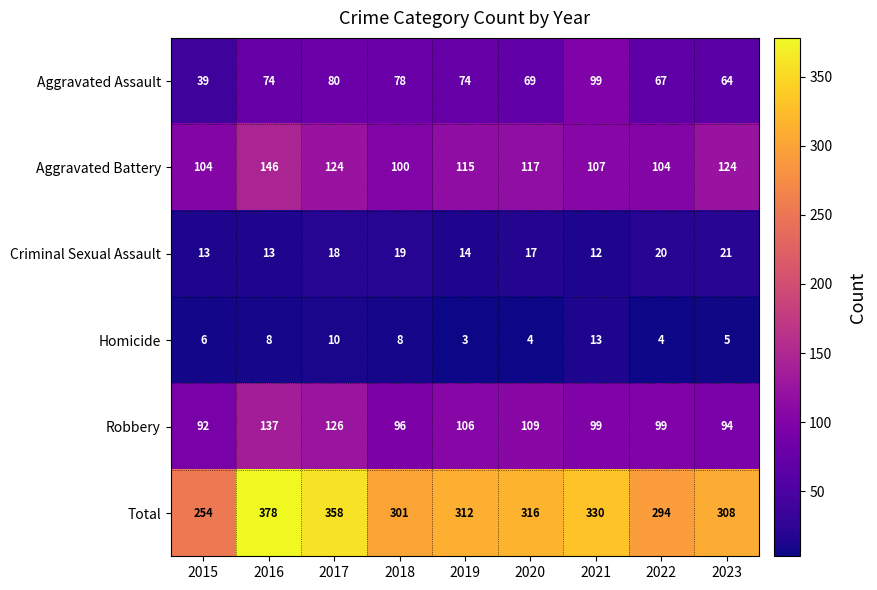

What is the difference between the highest and lowest values at 2020?

312